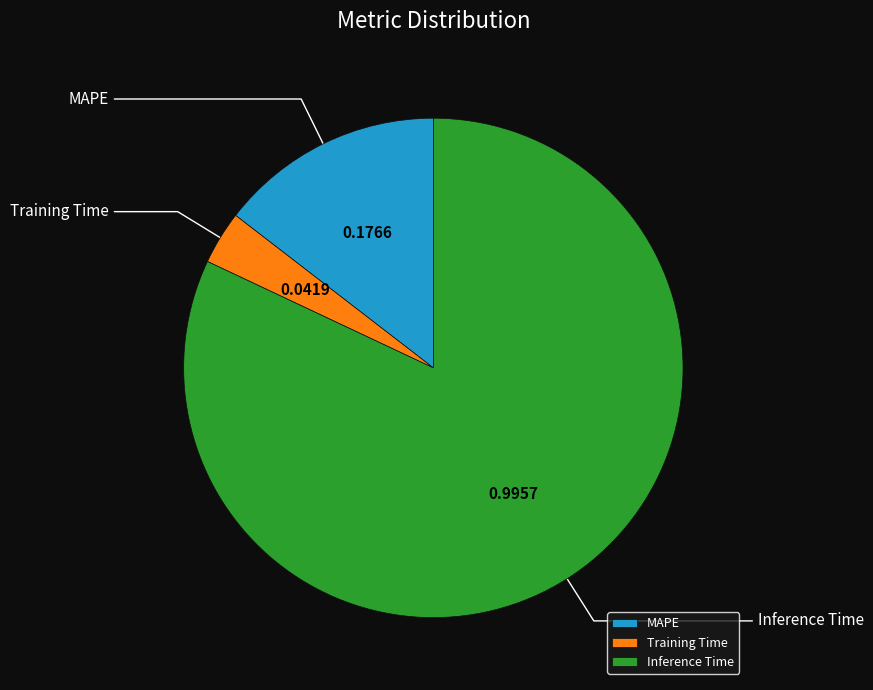

Does Inference Time account for over 50% of the chart?

Yes